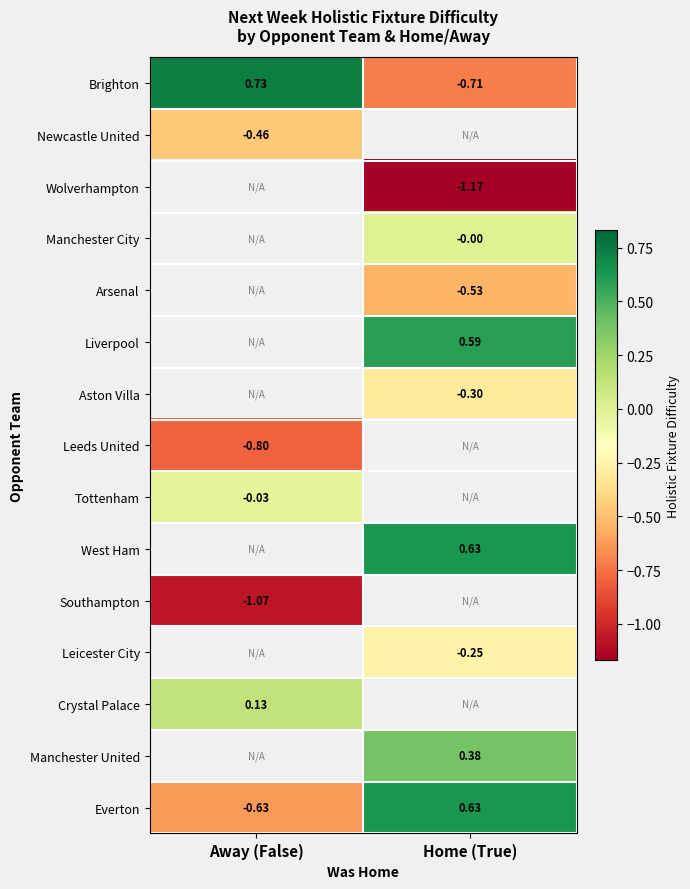

Which category has the lowest value in the Everton series?

Away (False)